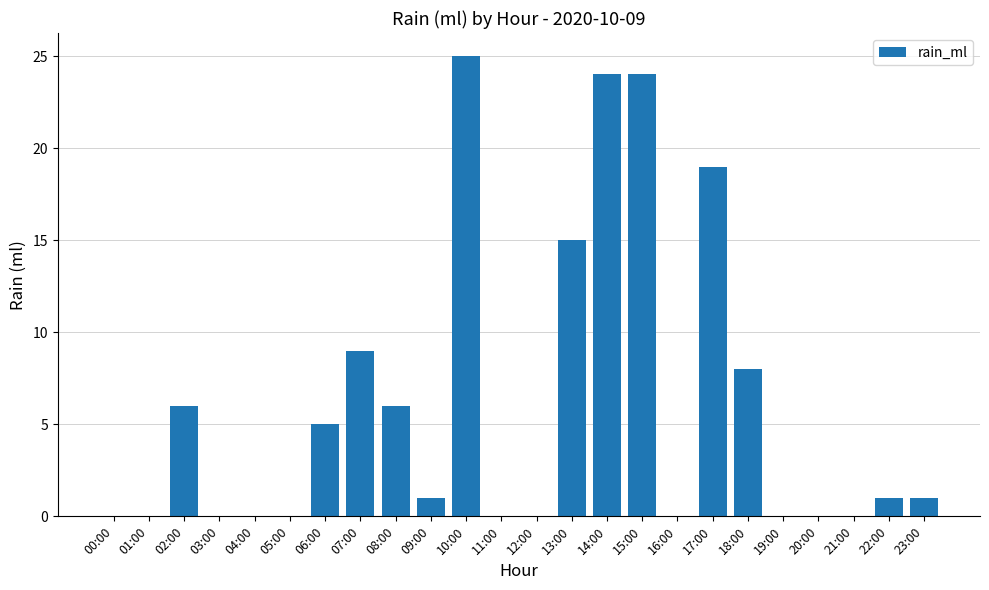

Is it true that the value at 09:00 is 0?

False